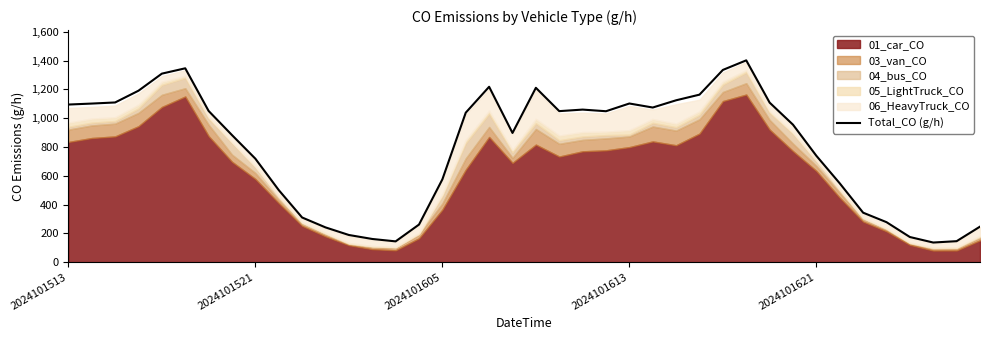

What is the difference between the second highest and second lowest values?

1202.6